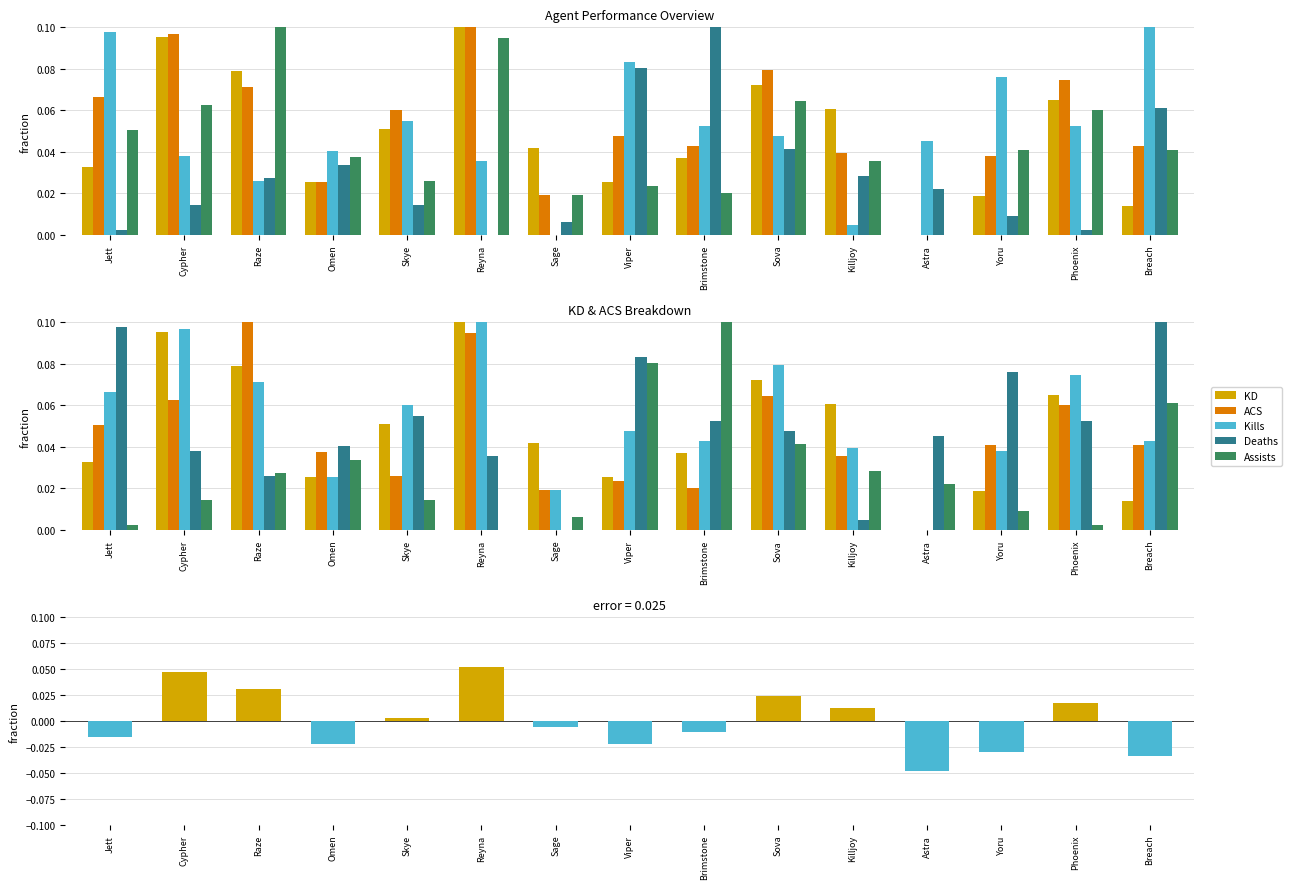

True or false: ACS has a value of 0.0 at Viper.

True